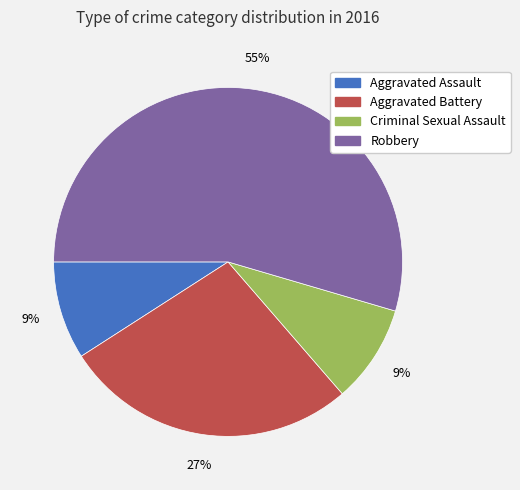

Between Aggravated Assault and Robbery, which is larger?

Robbery